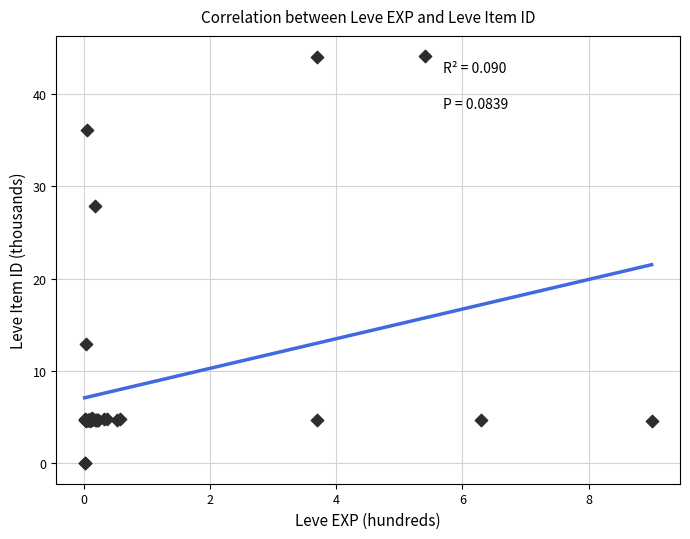

What Y value in the scatter plot is closest to 22?

27.9